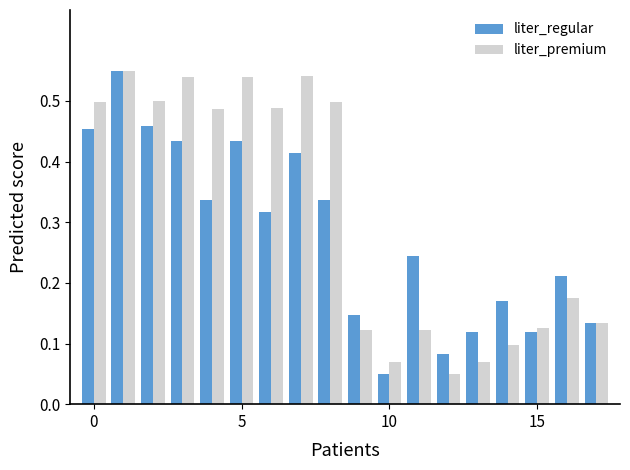

What is the sum of all liter_regular values?

5.0